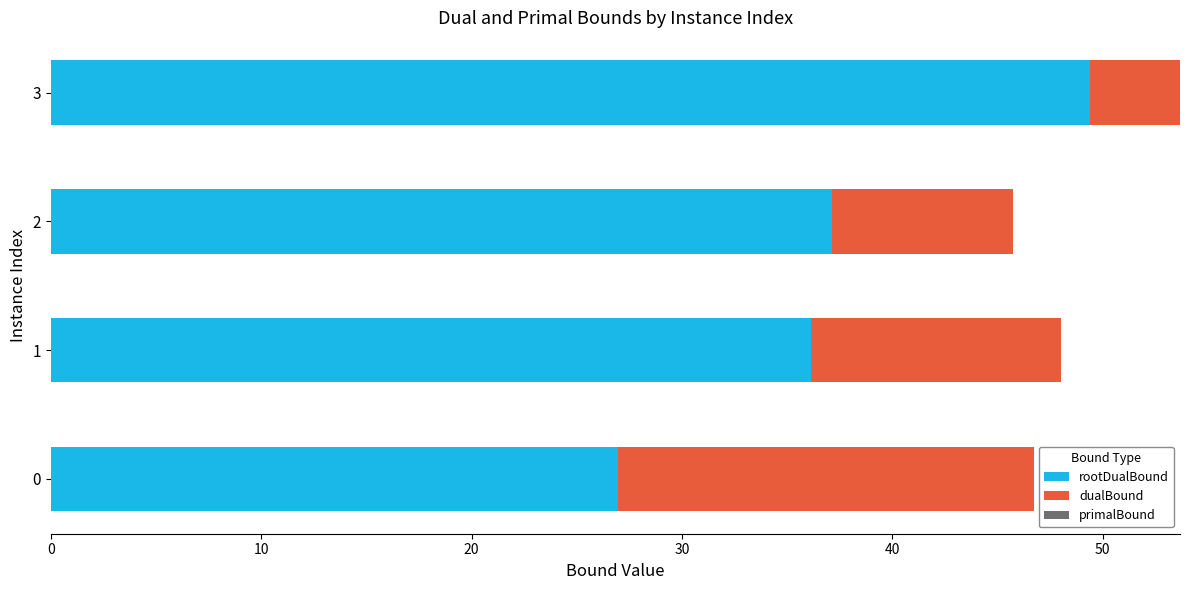

At which label does rootDualBound reach its peak?

3